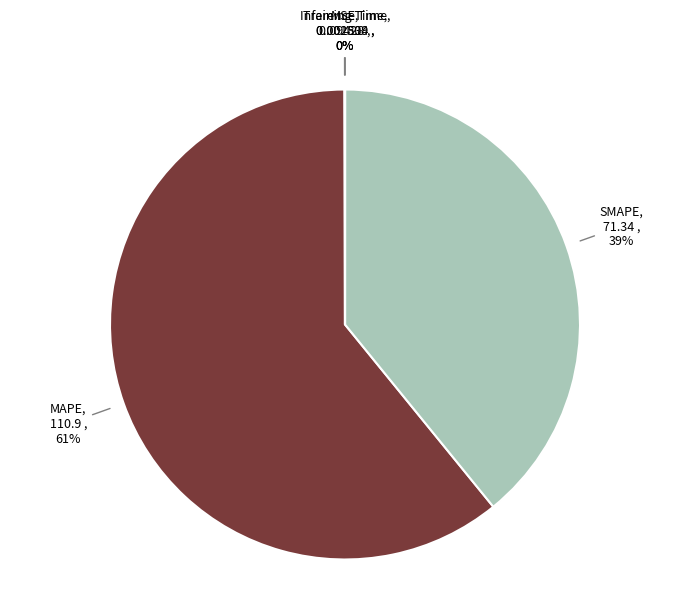

To the nearest percent, what portion does MAPE represent?

61%